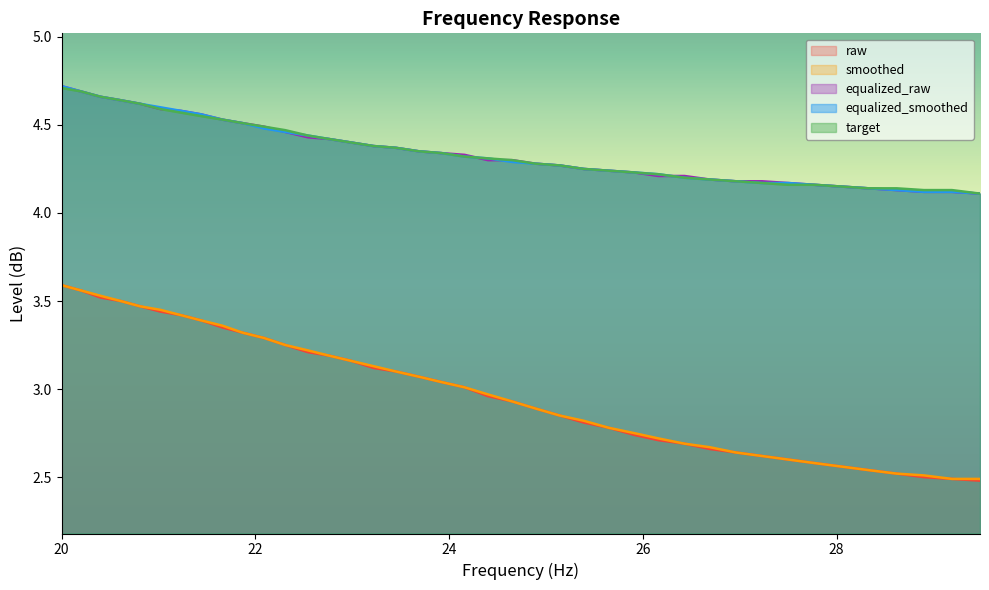

Which category has the highest value across all series?

20.0